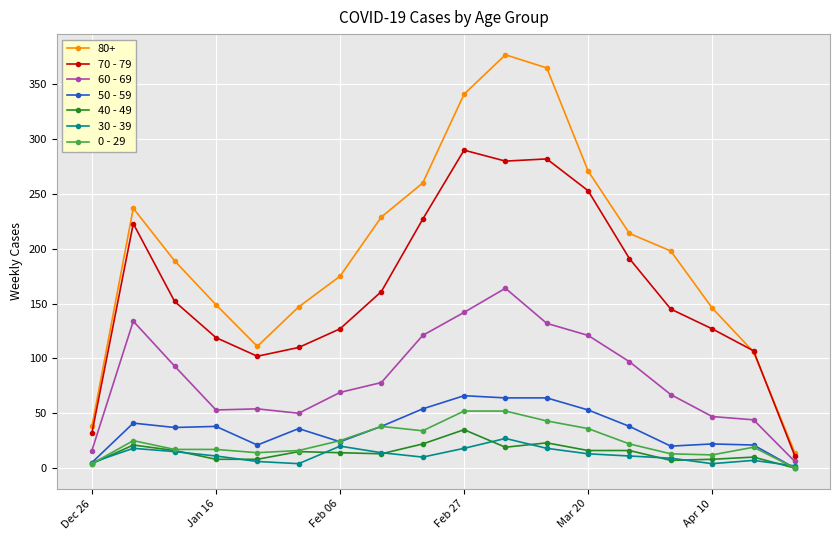

What is the sum of all 40 - 49 values?

255